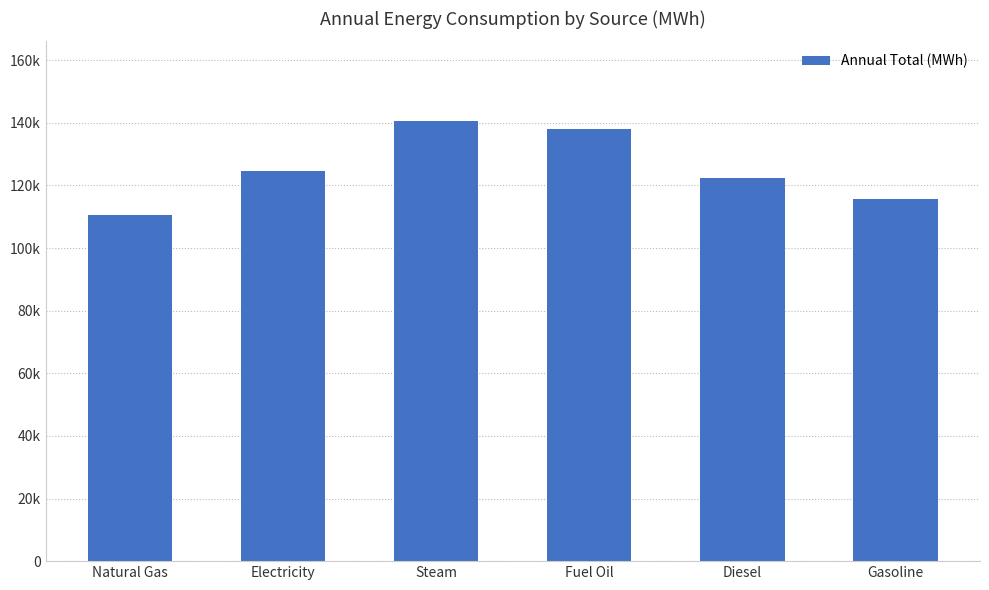

What is the difference between the second highest and second lowest values?

22199.0